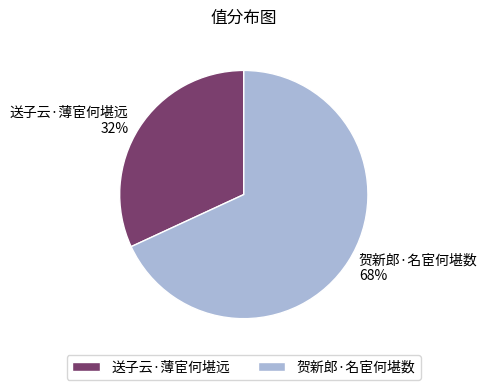

To the nearest percent, what is the difference between the 贺新郎·名宦何堪数 and 送子云·薄宦何堪远 slice percentages?

36%